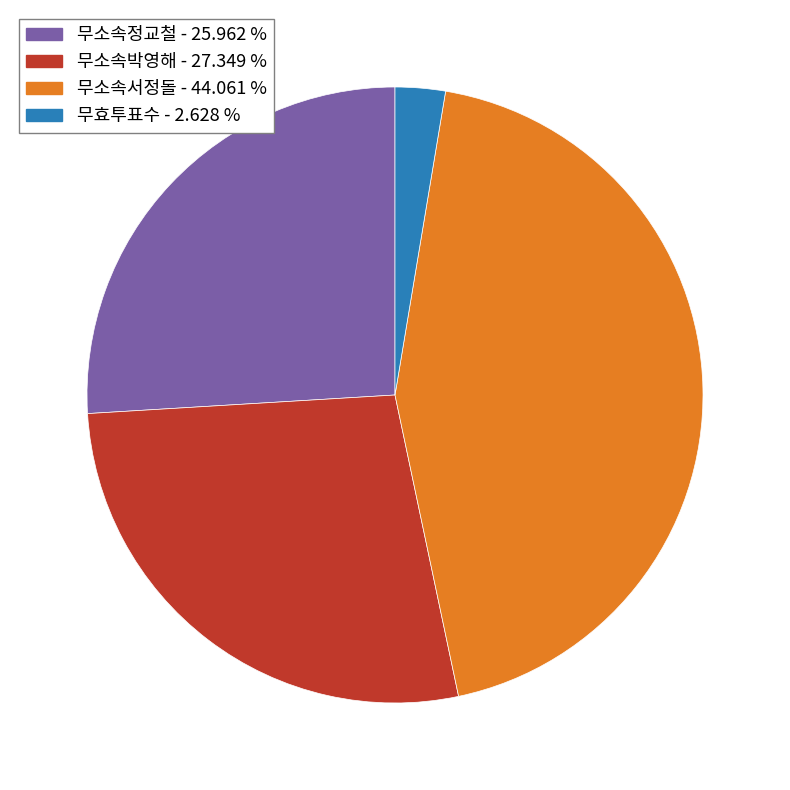

Do 무소속서정돌 and 무소속박영해 together represent more than half of the pie?

Yes